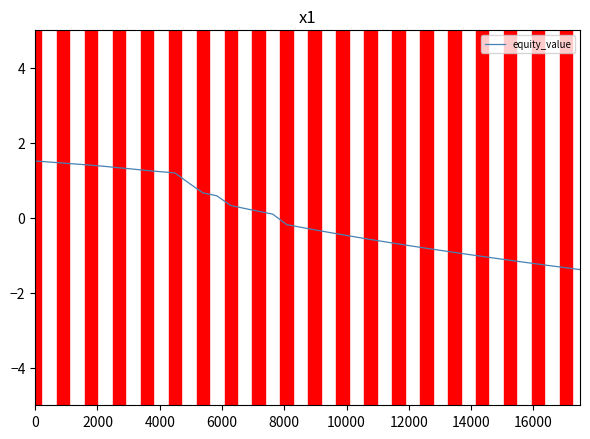

What is the difference between the maximum and minimum values?

2.9